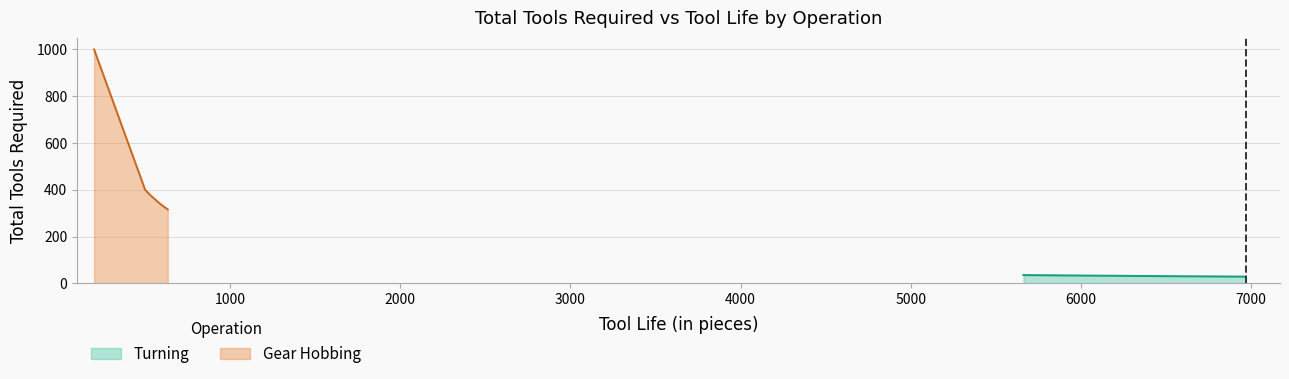

What is the lowest value of the Turning series?

28.7